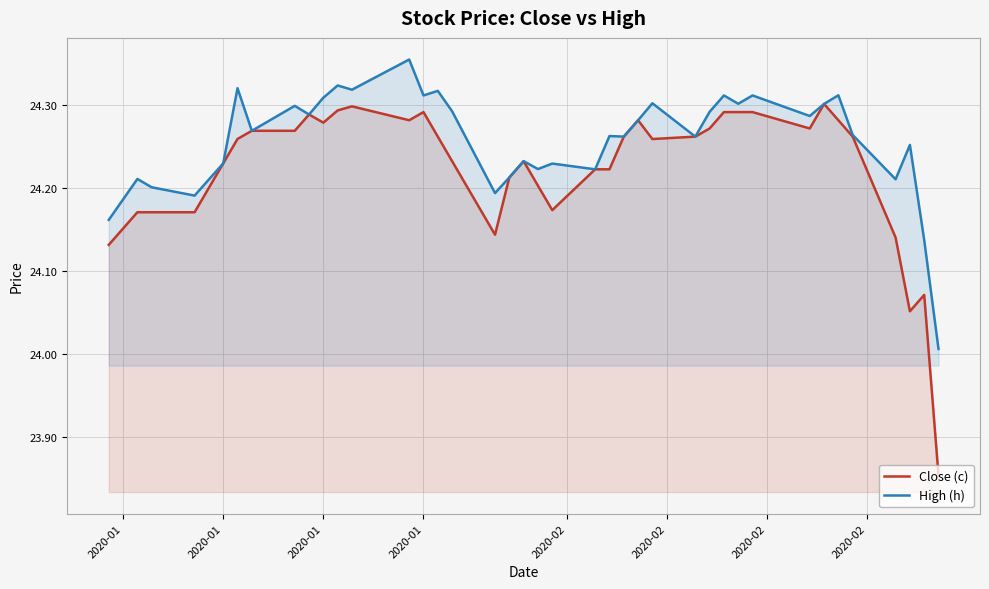

What is the difference between the maximum and second lowest values in the Close (c) series?

0.2